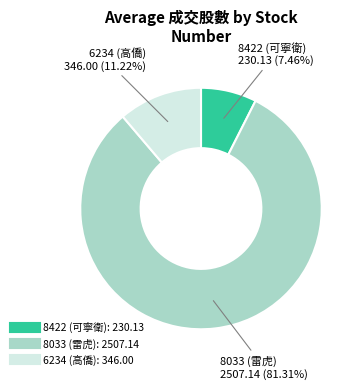

Does any single category account for the majority?

Yes